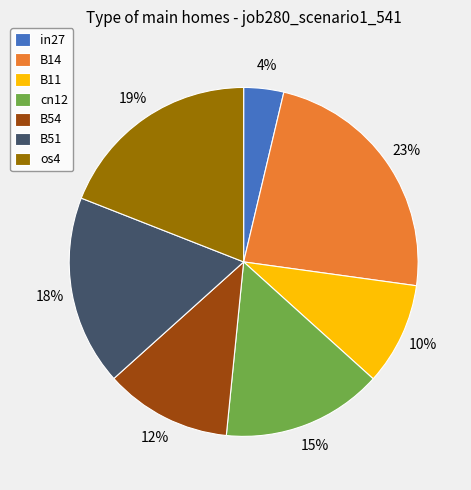

Does os4 account for over 50% of the chart?

No